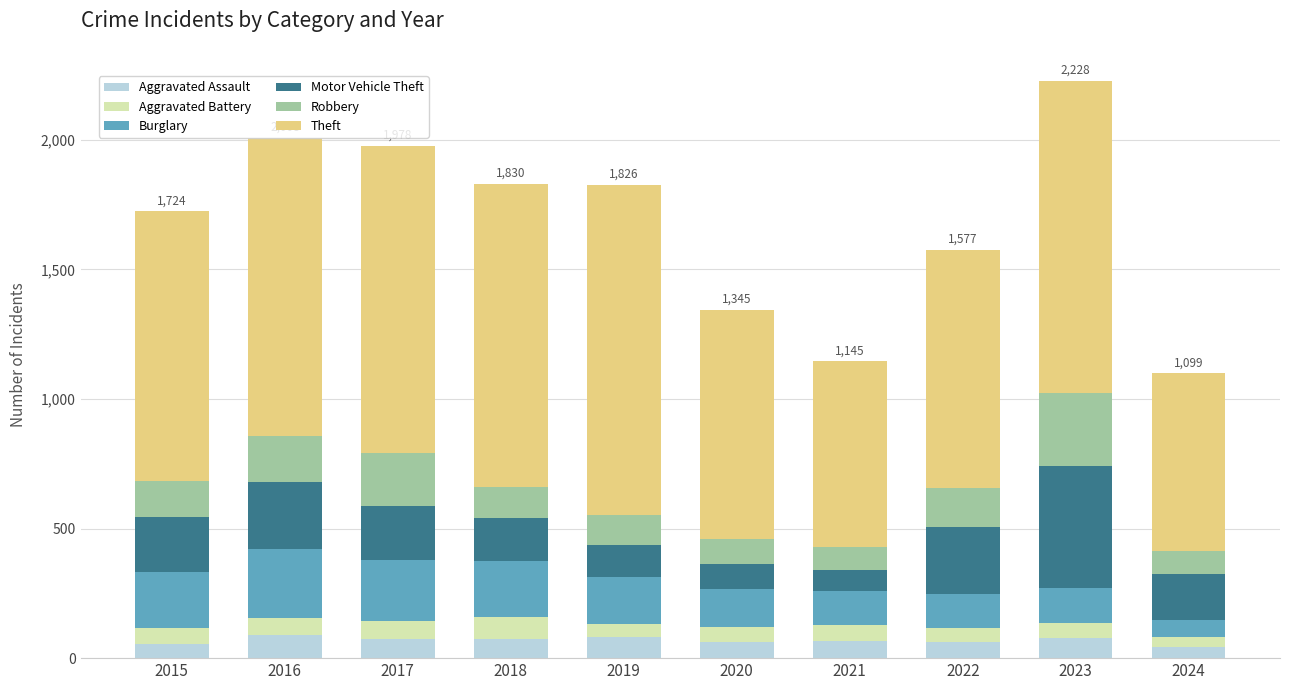

What is the total value across all series at 2019?

1826